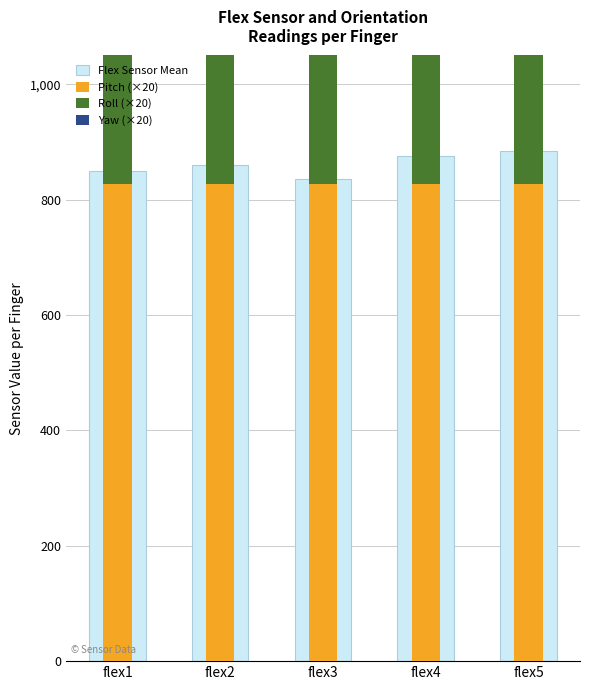

Which category has the highest value in the Pitch (×20) series?

flex1